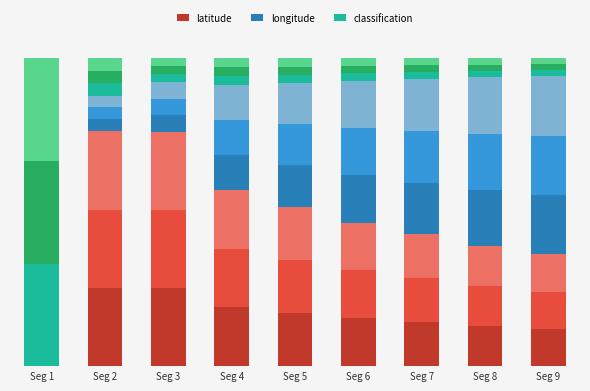

How many groups of bars are there?

9